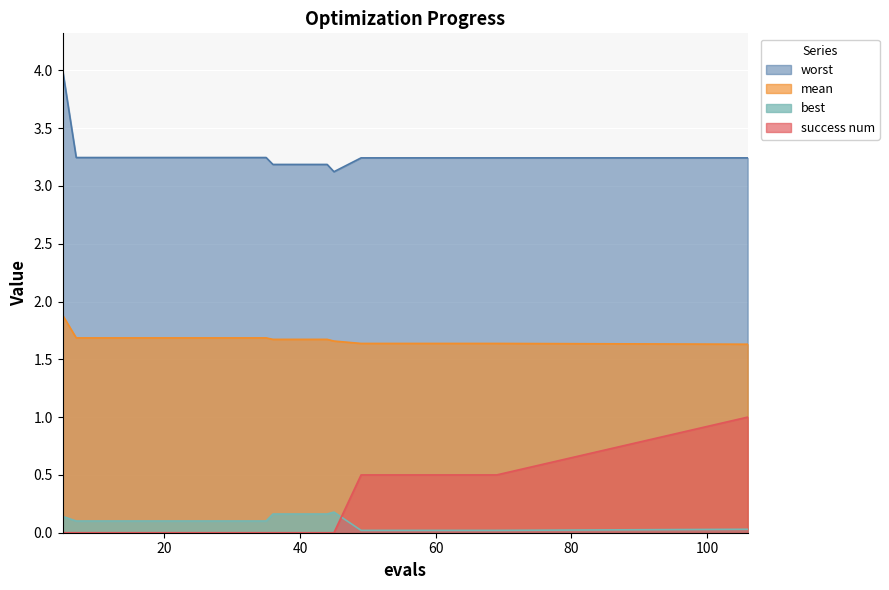

The success num series shows 0.0 at 36. True or false?

True